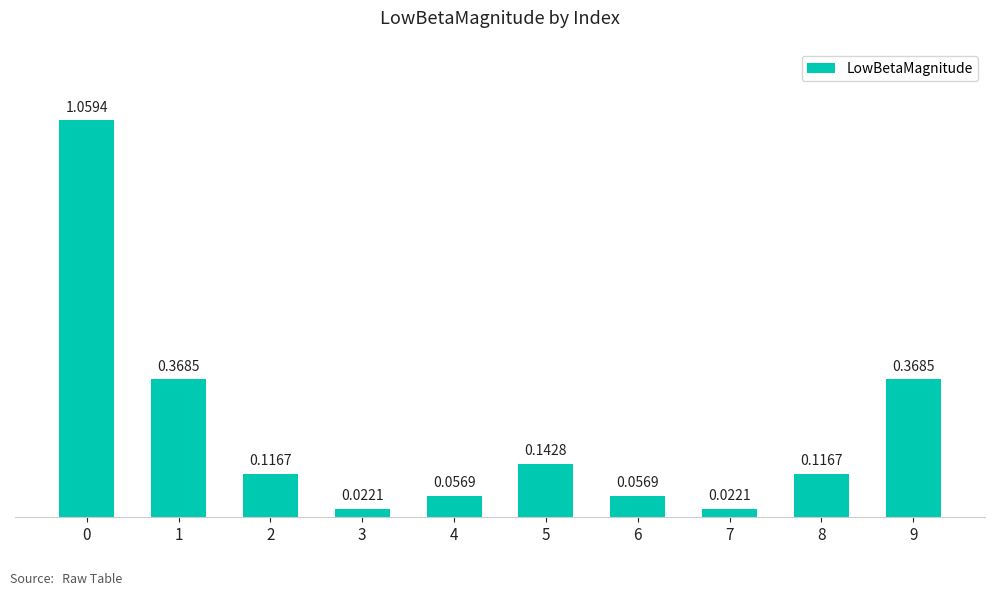

What is the sum of all values?

2.3